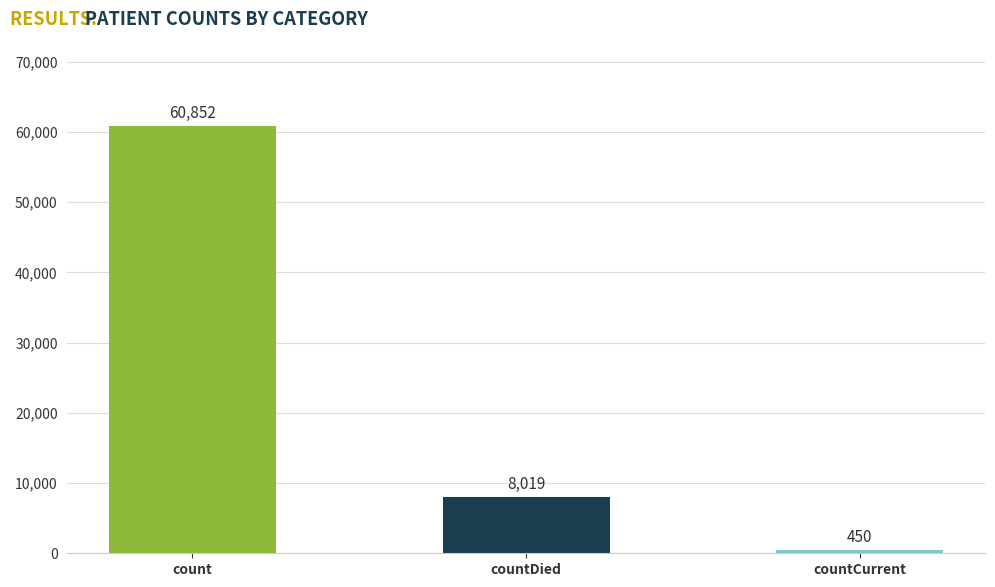

What is the change in value from countDied to countCurrent?

-7569